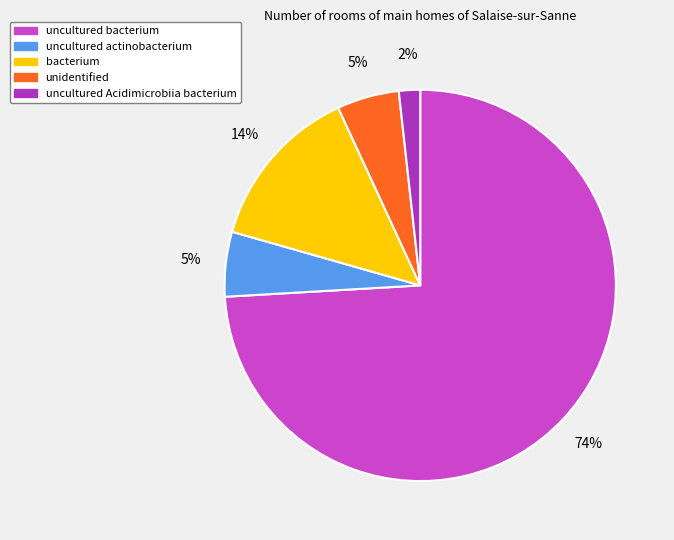

Is there a majority slice in this chart?

Yes